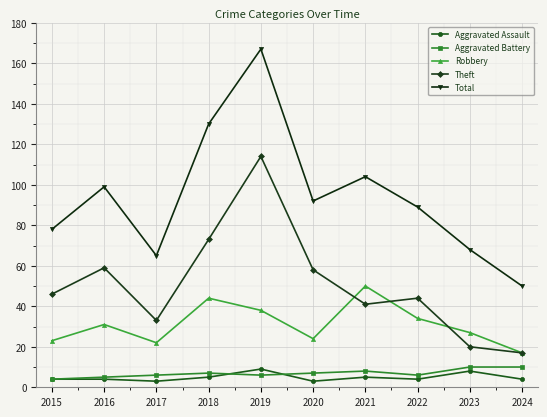

True or false: Robbery and Aggravated Battery cross at least once.

False